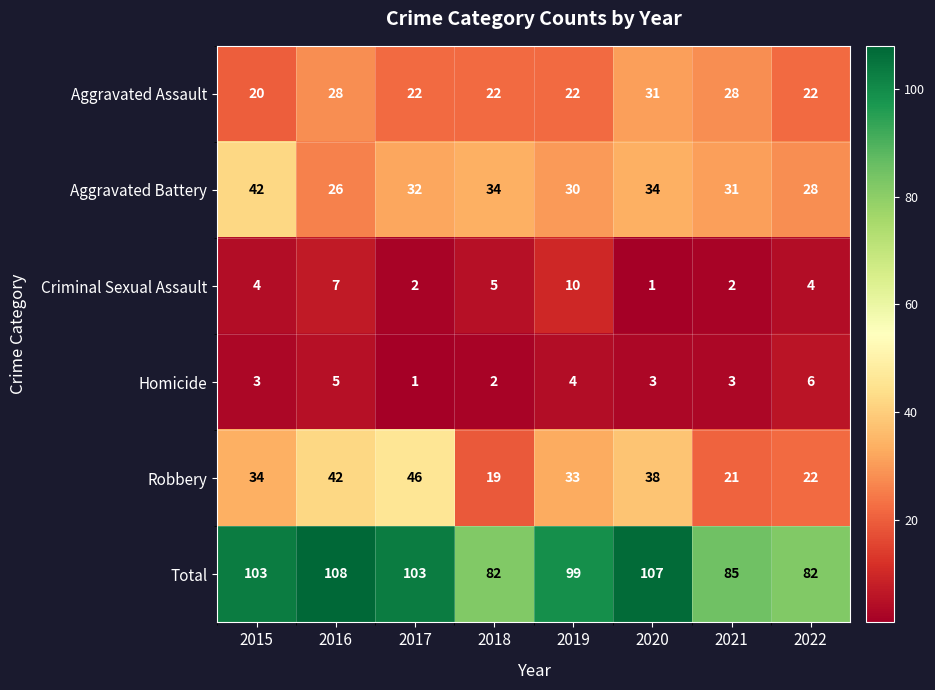

What is the difference between the highest and lowest values at 2015?

100